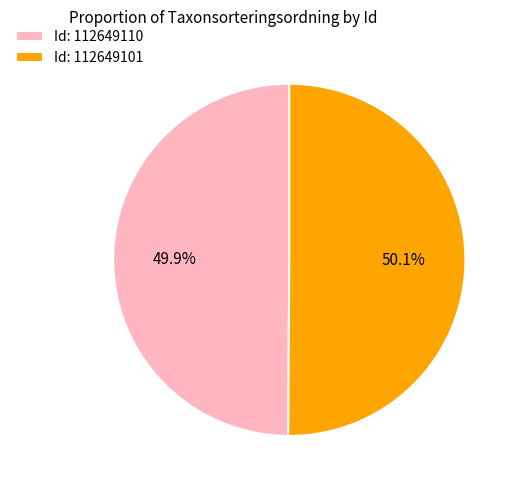

Approximately how many times larger is the value at Id: 112649101 compared to Id: 112649110?

1.0